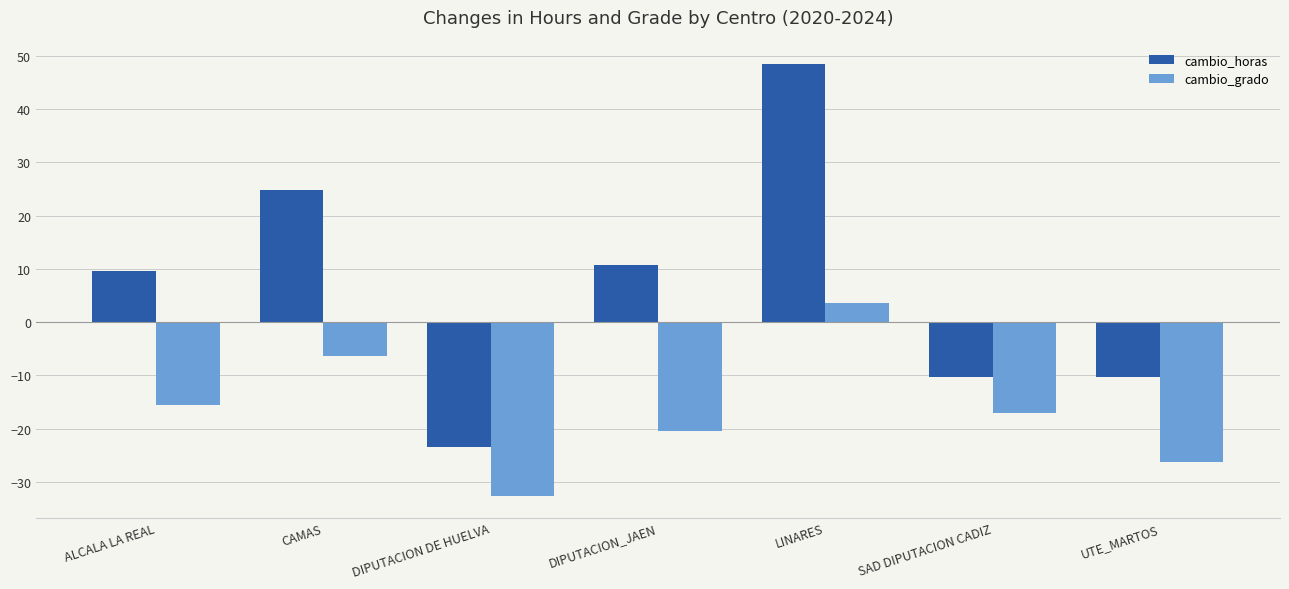

How many series are shown in this chart?

2